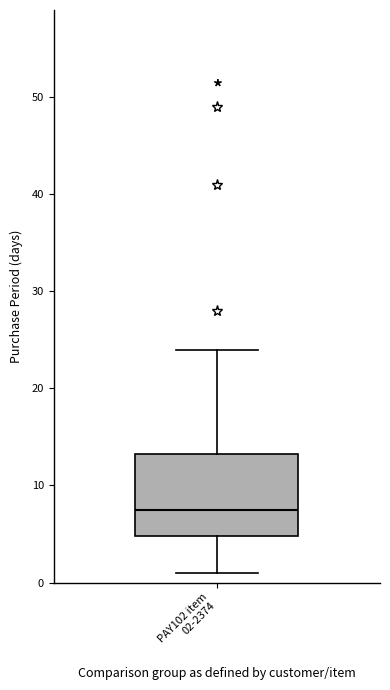

Transcribe this box plot: give where the median line is, the range the box spans, and where the two whiskers end, as read against the y-axis. The values are not printed on the chart, so give them approximately, as read against the axis.

median 8, box 5 to 13, whiskers 1 to 24